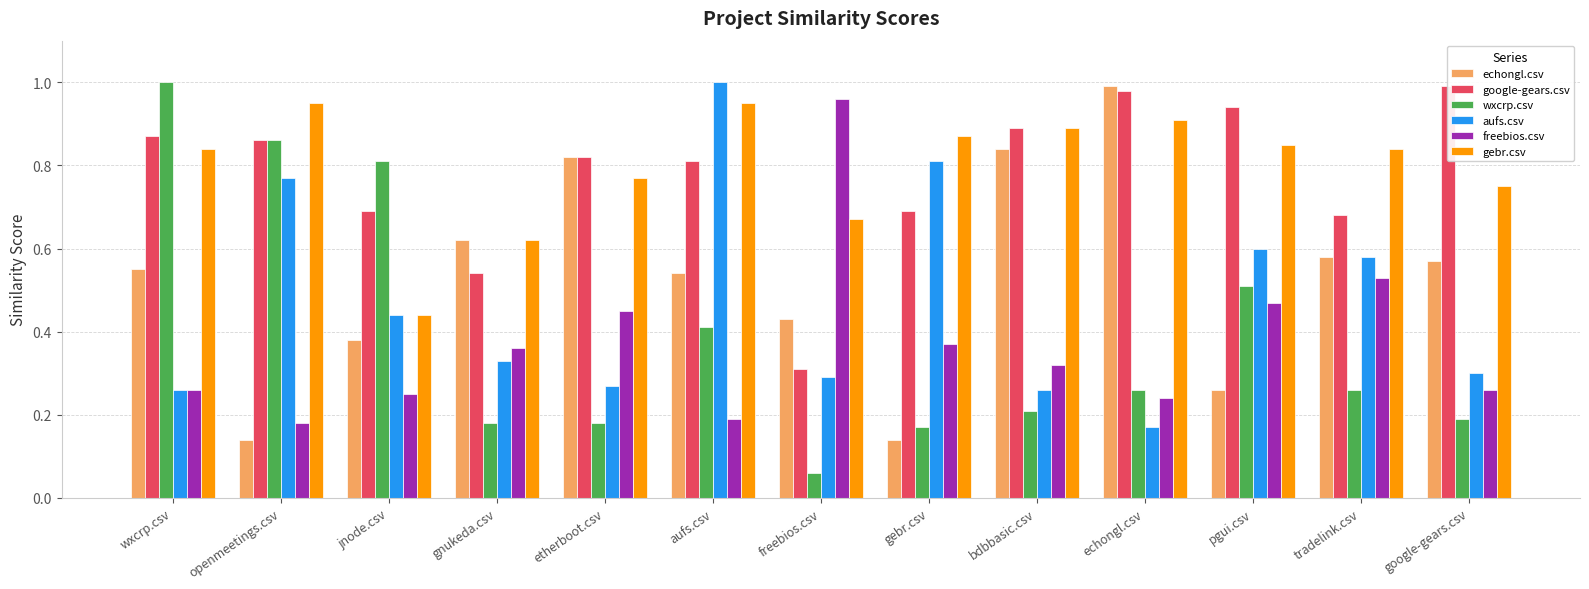

What is the sum of the aufs.csv values at freebios.csv and jnode.csv?

0.7